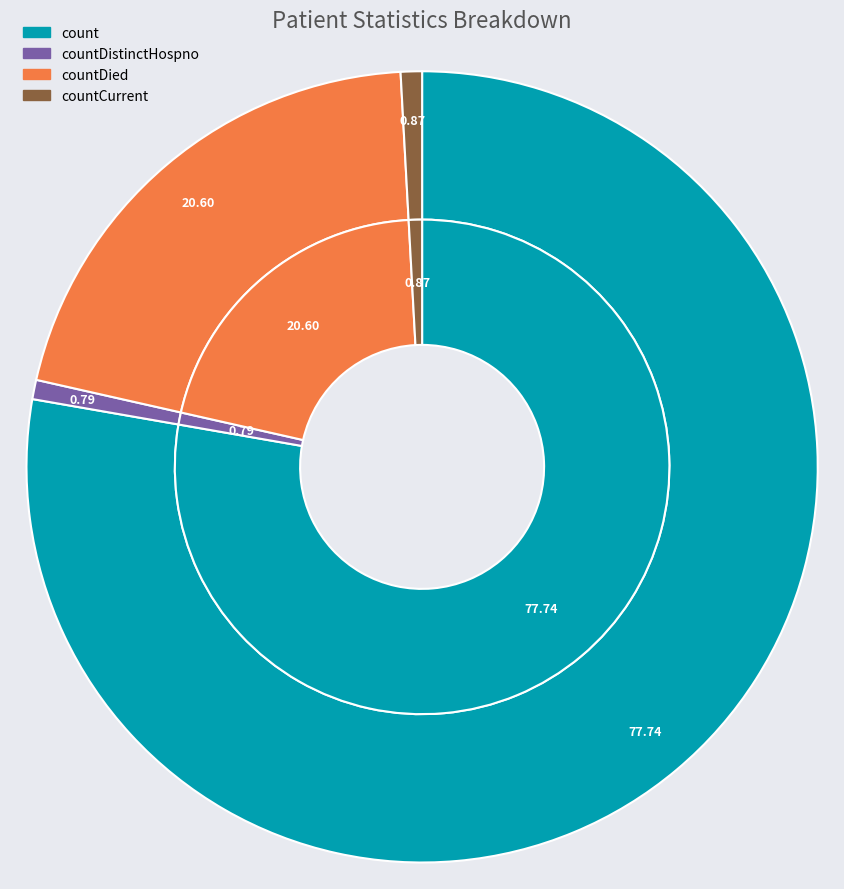

Do countDistinctHospno and countDied together represent more than half of the pie?

No